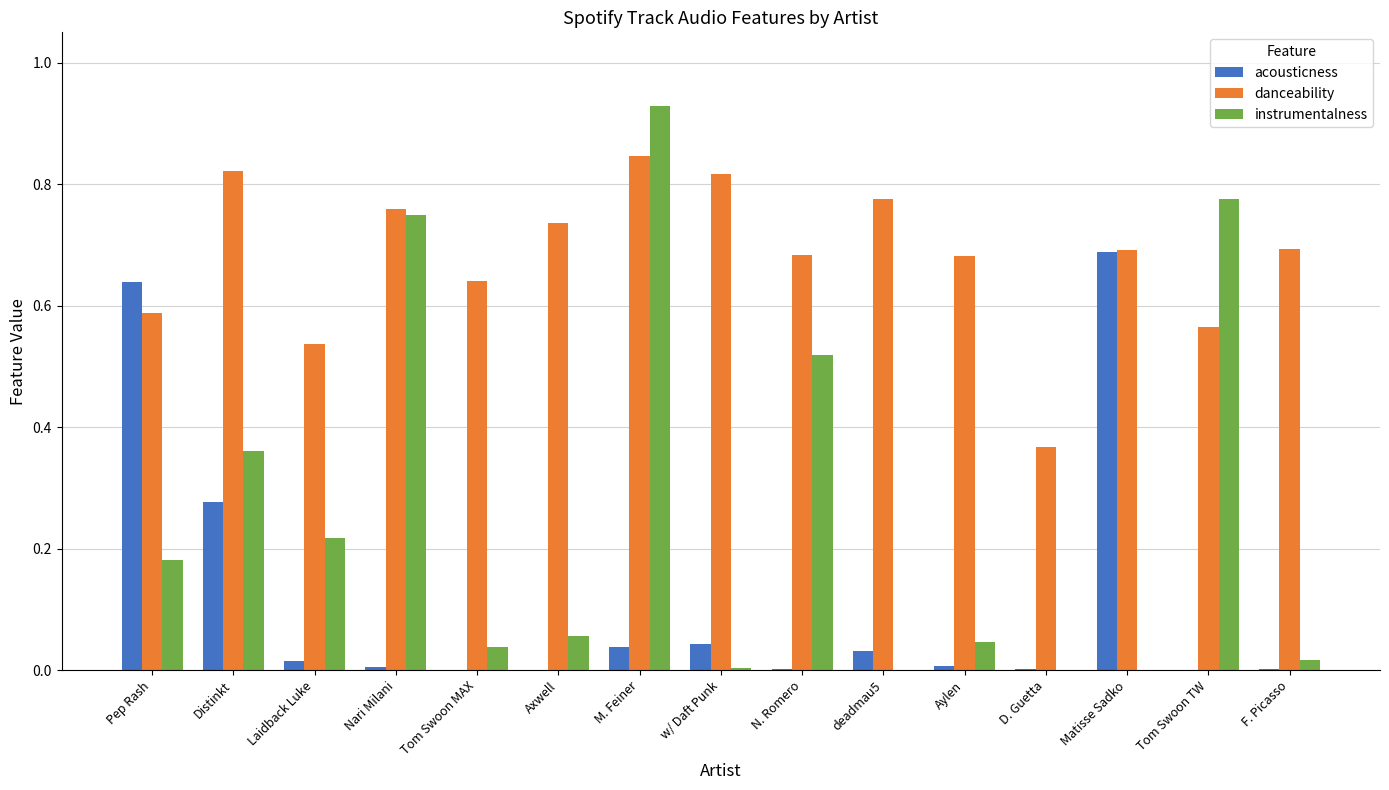

Which series changed the most between Tom Swoon MAX and Axwell?

danceability